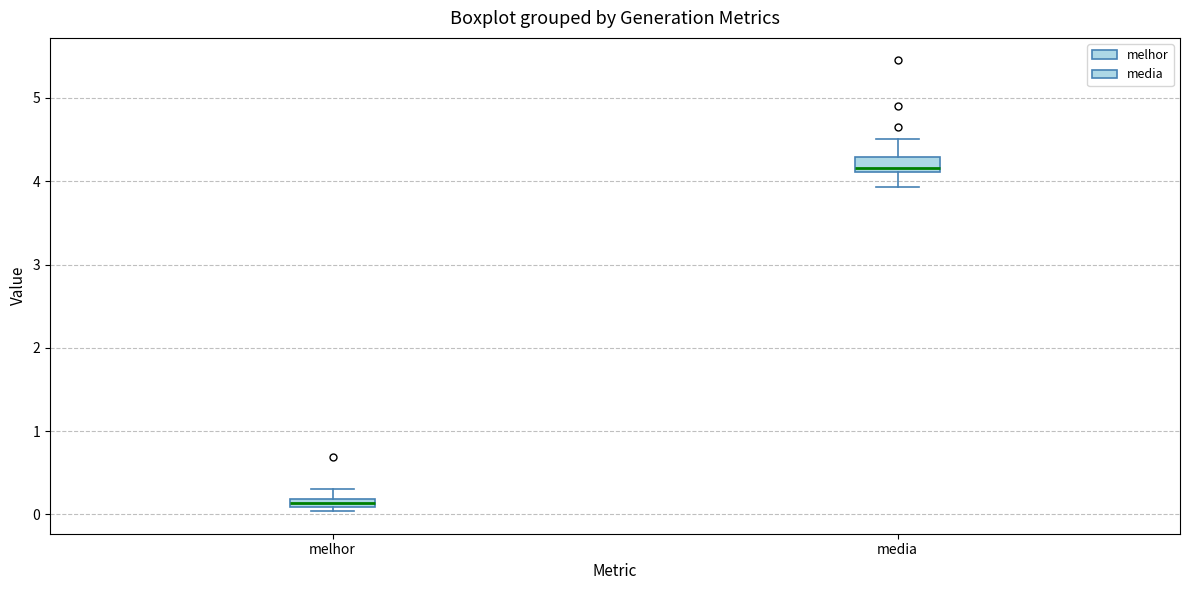

Where does the median line of the box for media sit on the y-axis? The values are not printed on the chart, so give them approximately, as read against the axis.

4.2